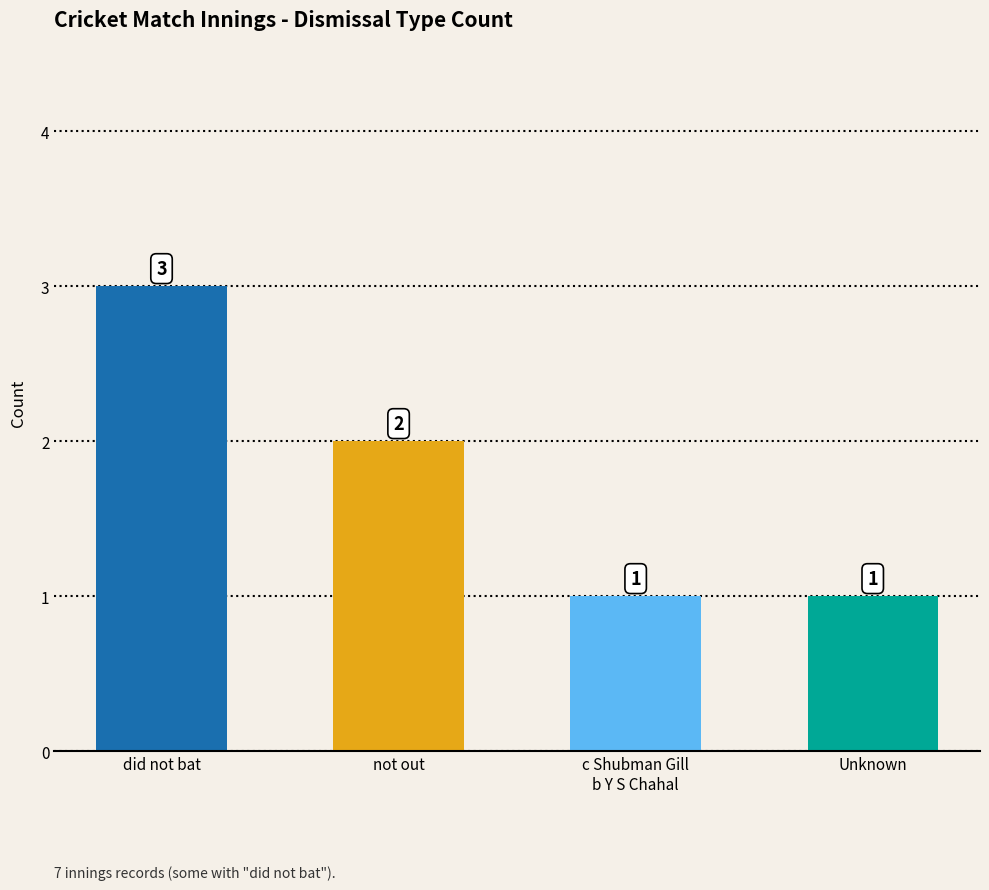

How many categories are shown in the chart?

4